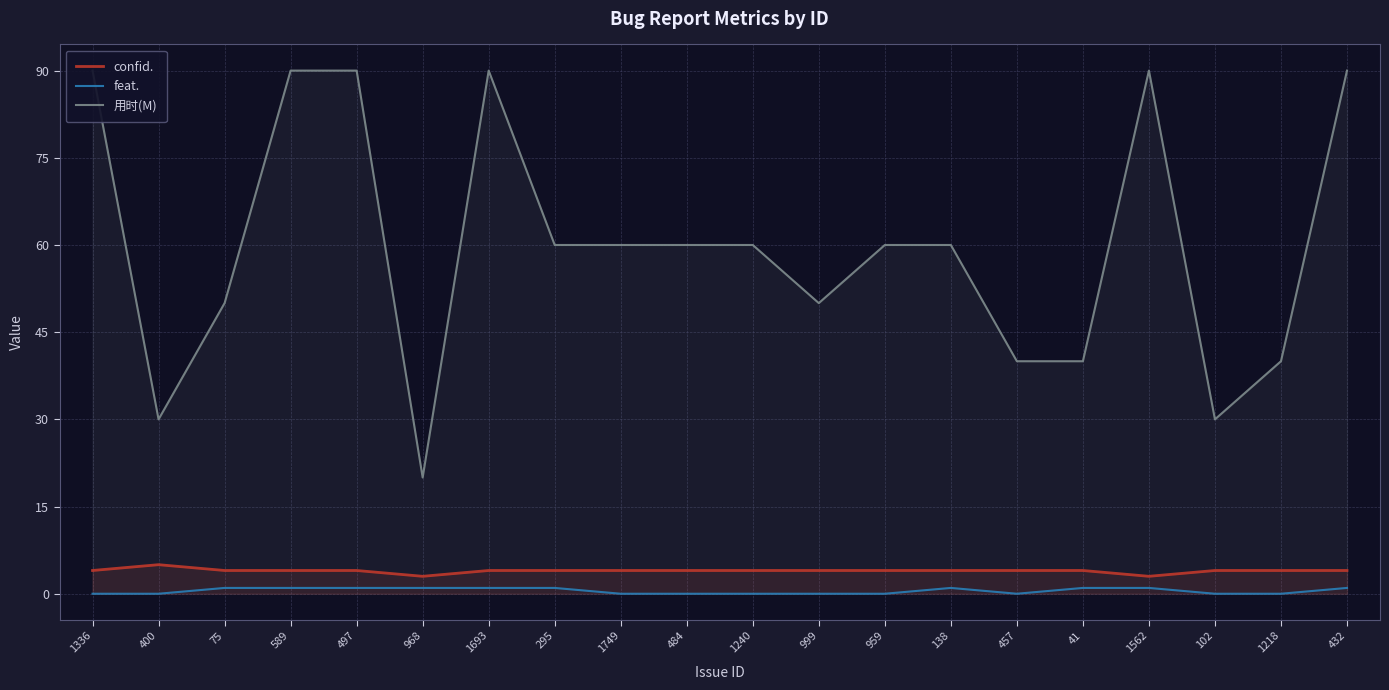

What is the value of the confid. point at the 2nd from the left?

5